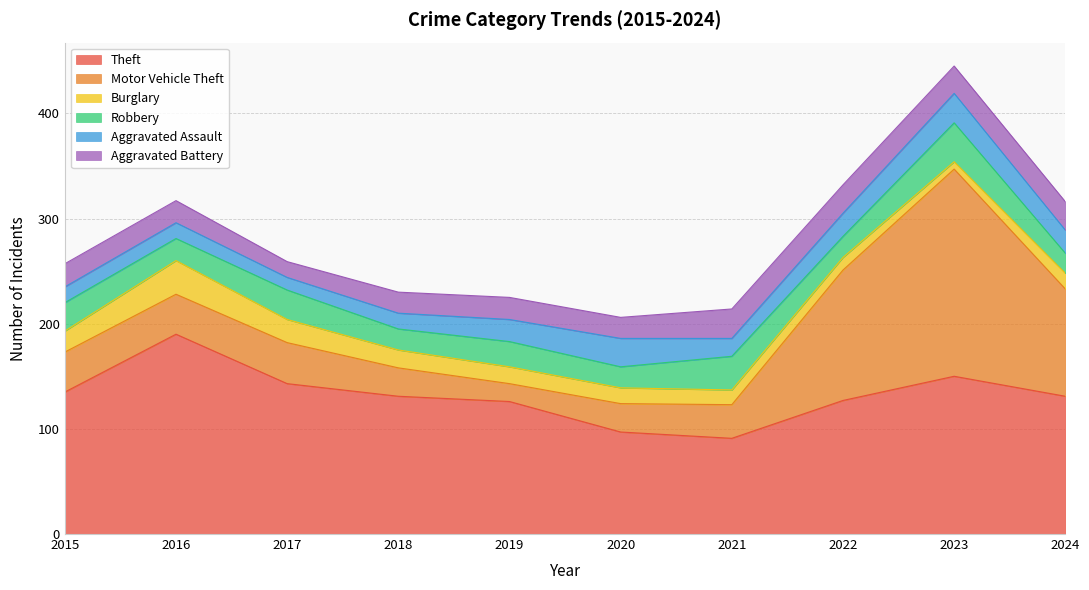

Reading right to left, transcribe all the data shown in this chart.

Theft: 2024=131	2023=150	2022=127	2021=91	2020=97	2019=126	2018=131	2017=143	2016=190	2015=135
Motor Vehicle Theft: 2024=102	2023=197	2022=124	2021=32	2020=27	2019=17	2018=27	2017=39	2016=38	2015=38
Burglary: 2024=15	2023=7	2022=12	2021=14	2020=15	2019=16	2018=17	2017=22	2016=32	2015=20
Robbery: 2024=19	2023=37	2022=20	2021=32	2020=20	2019=24	2018=20	2017=28	2016=21	2015=27
Aggravated Assault: 2024=22	2023=28	2022=22	2021=17	2020=27	2019=21	2018=15	2017=12	2016=15	2015=15
Aggravated Battery: 2024=27	2023=26	2022=27	2021=28	2020=20	2019=21	2018=20	2017=15	2016=21	2015=22